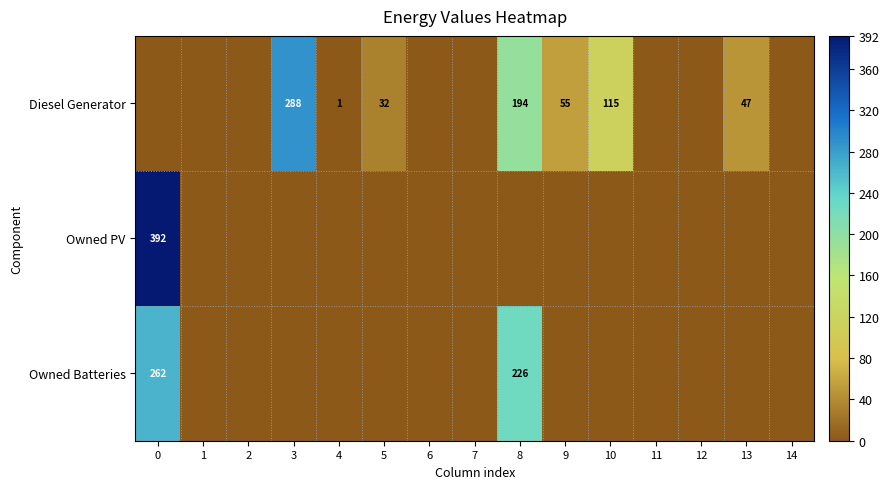

Is it true that Owned Batteries equals 317 at 8?

False